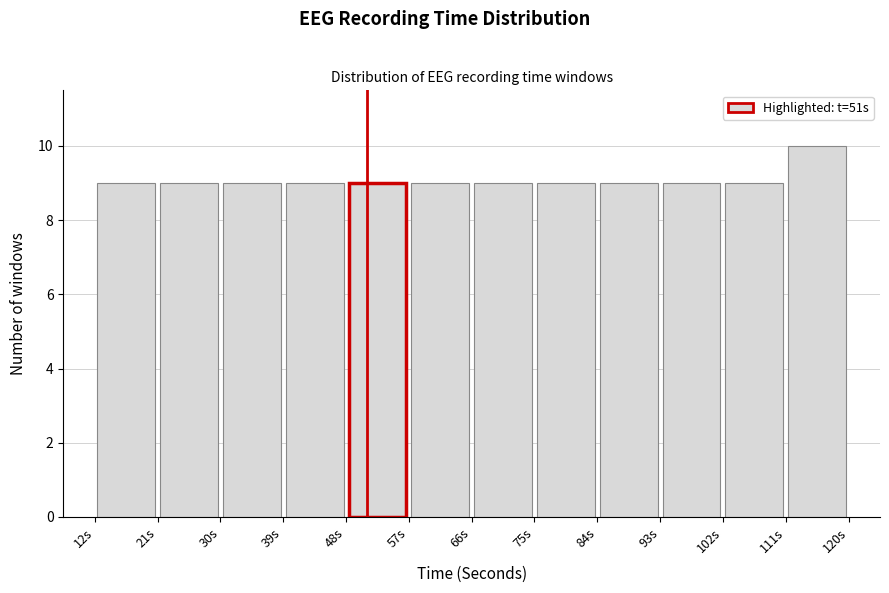

Which range on the x-axis has the tallest bar?

111 to 120